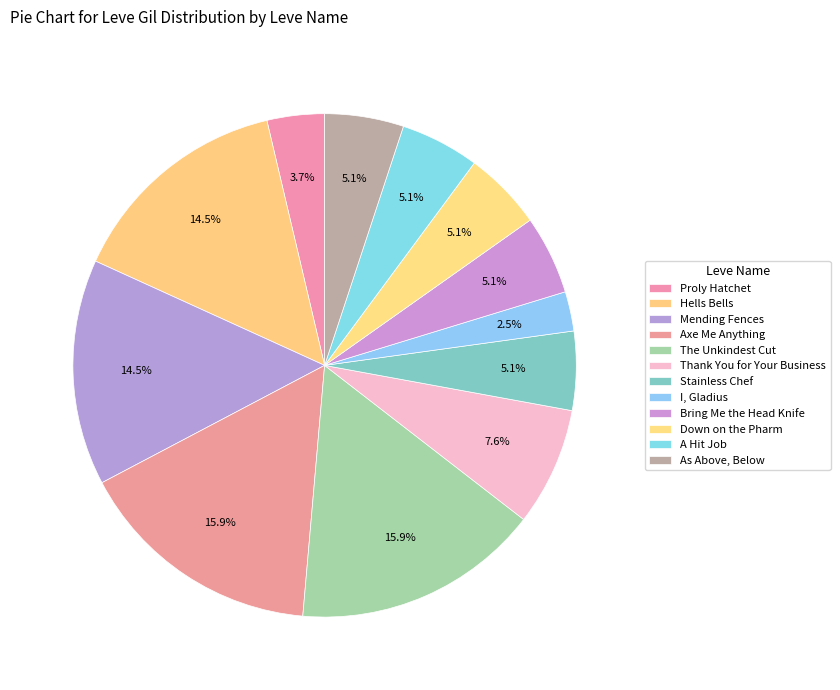

Which has a higher value, Hells Bells or Proly Hatchet?

Hells Bells